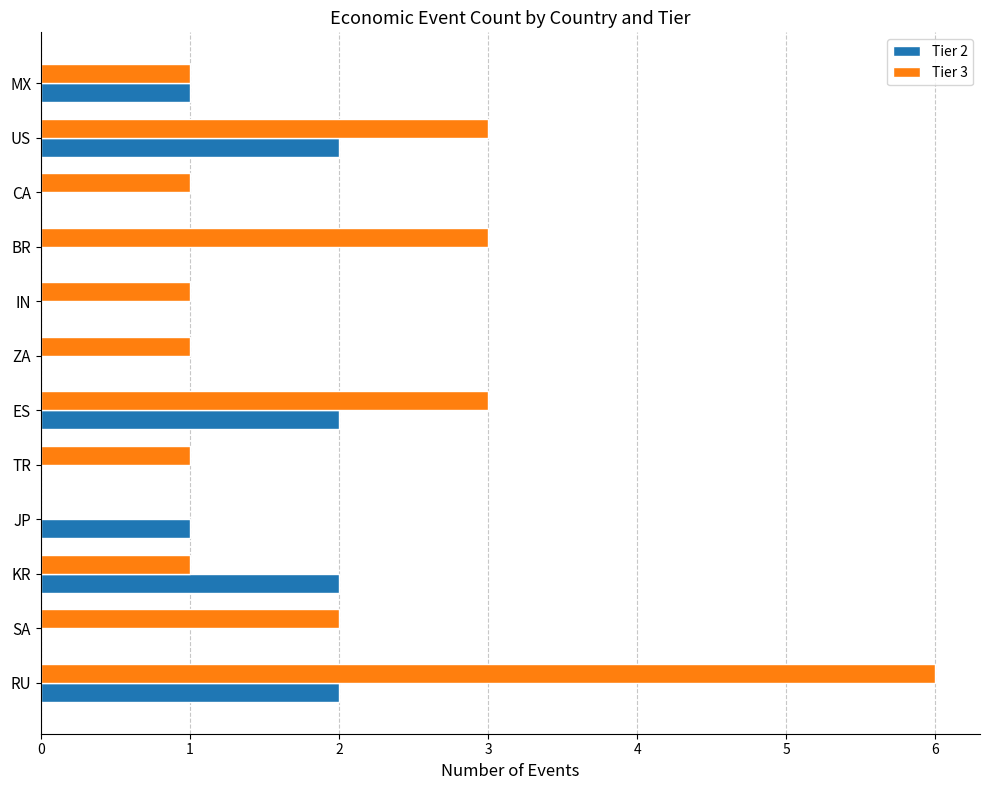

True or false: Tier 3 has a value of 6 at RU.

True